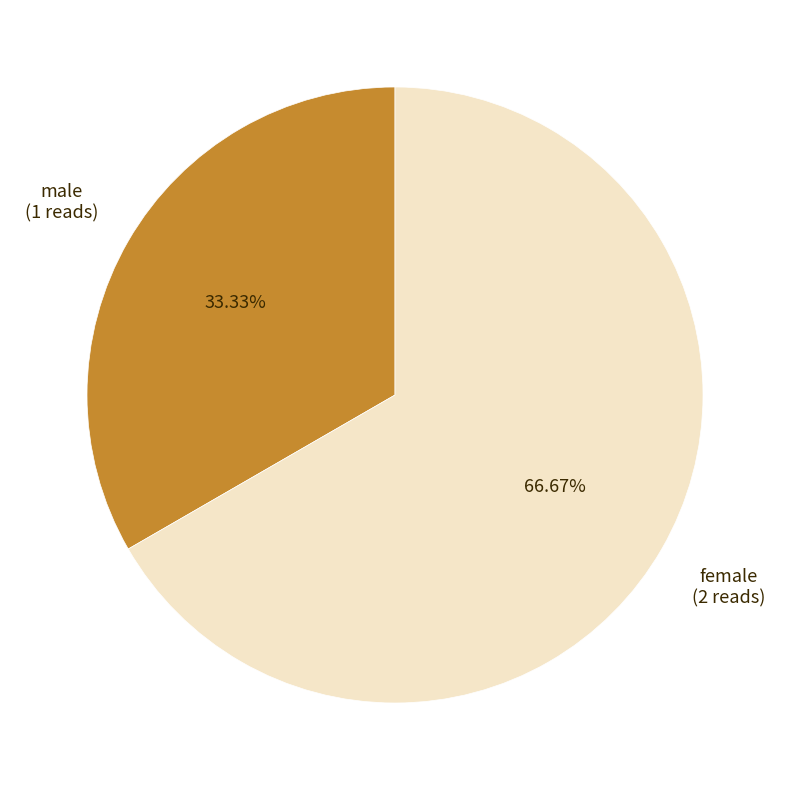

What portion of the pie excludes male?

66.7%